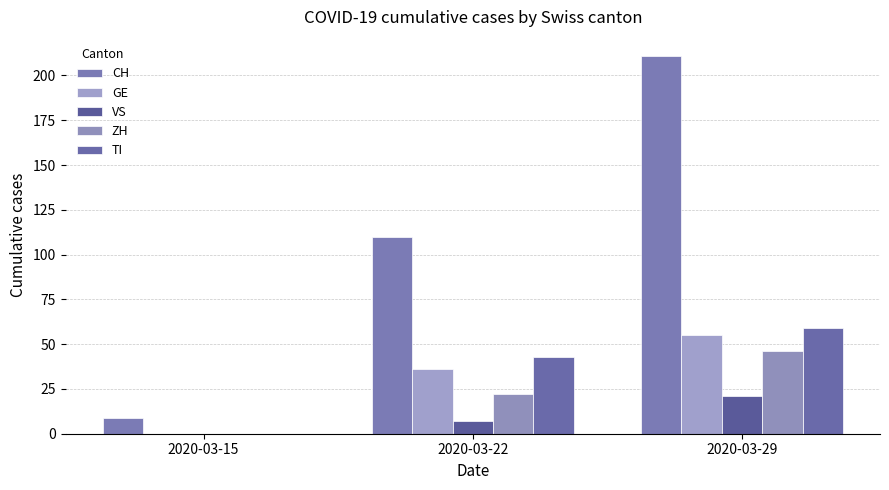

True or false: CH has a value of 315 at 2020-03-29.

False